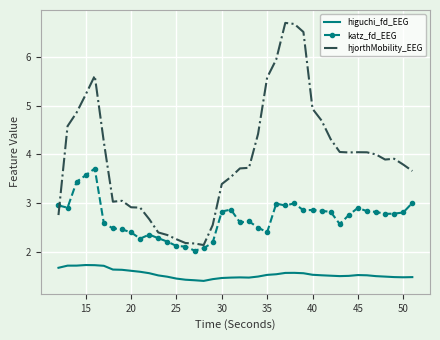

How many intersections are there between katz_fd_EEG and hjorthMobility_EEG?

1